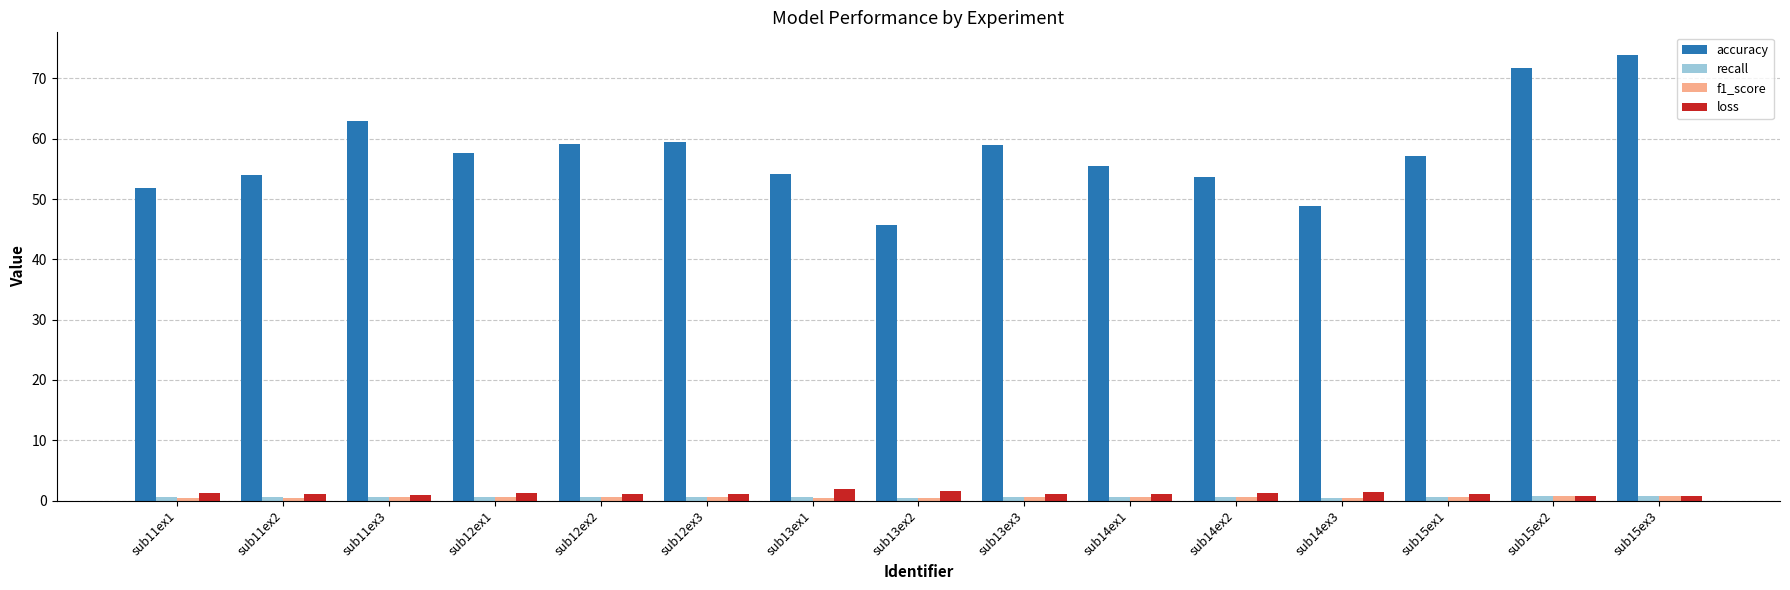

What is the smallest value displayed?

0.4